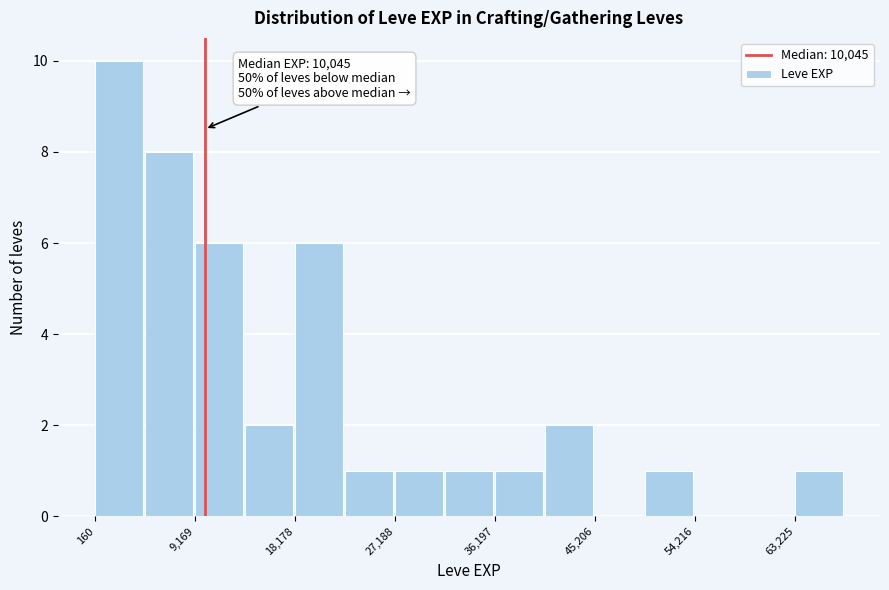

Which range on the x-axis has the tallest bar?

0 to 5000